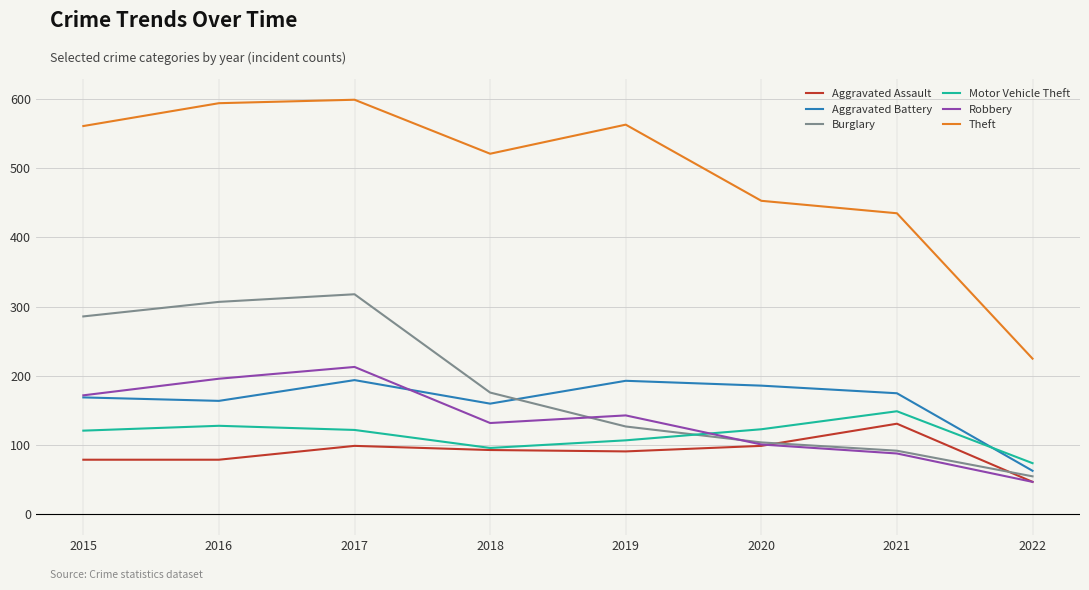

Where is Theft nearest to the value 412?

2021